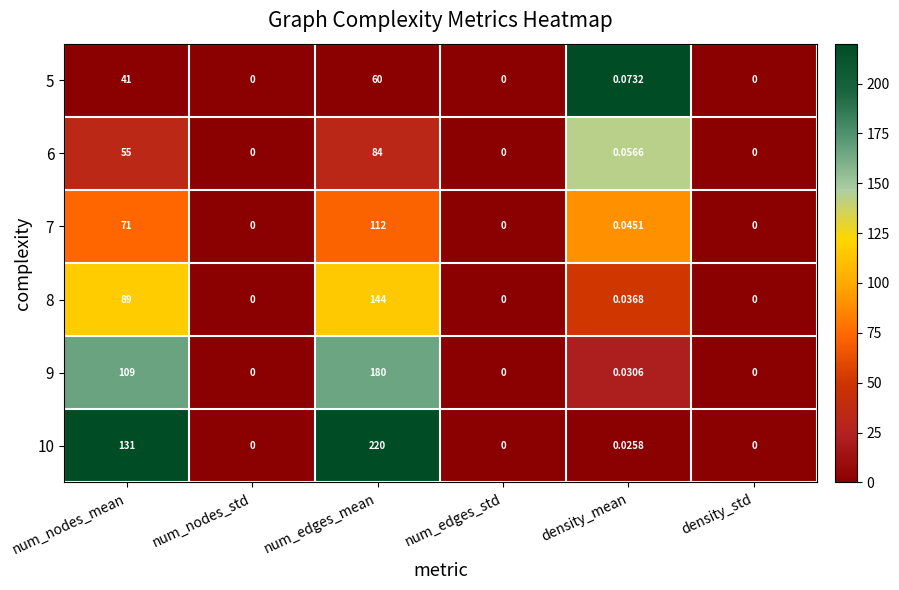

Where is 10 nearest to the value 110?

num_nodes_mean